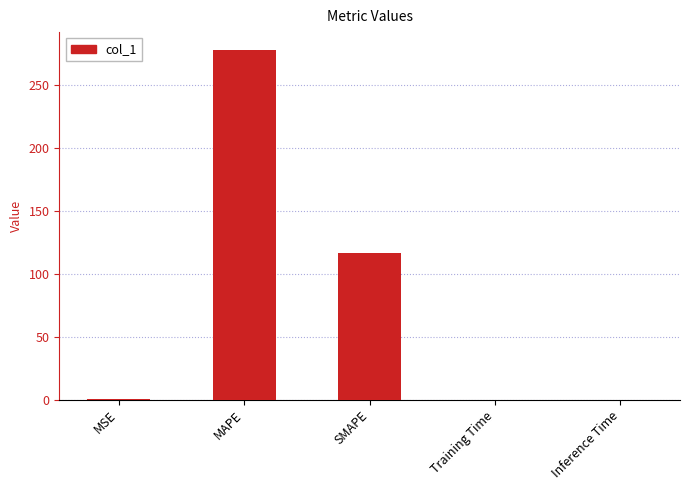

Does the chart contain stacked bars?

No